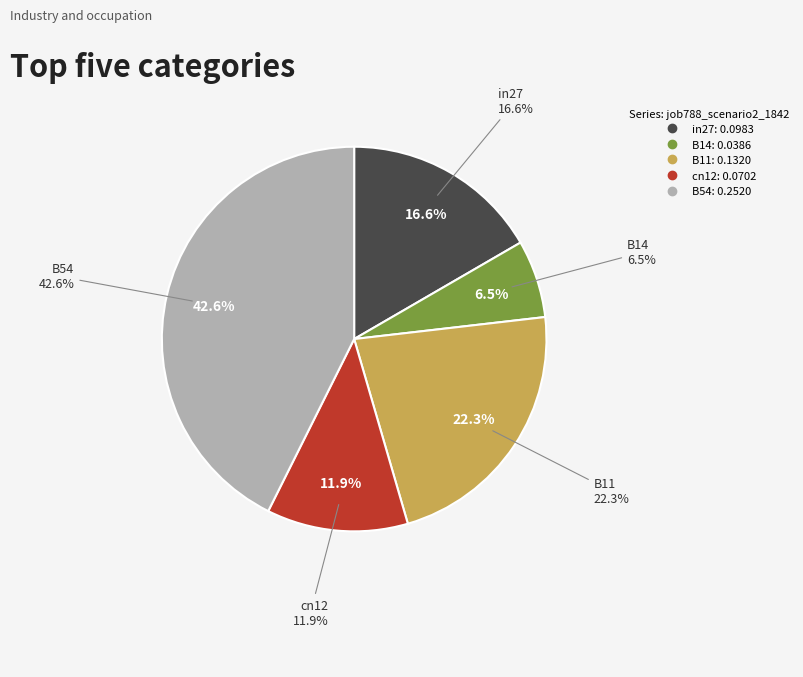

The cn12 slice represents 12% of the pie. True or false?

True